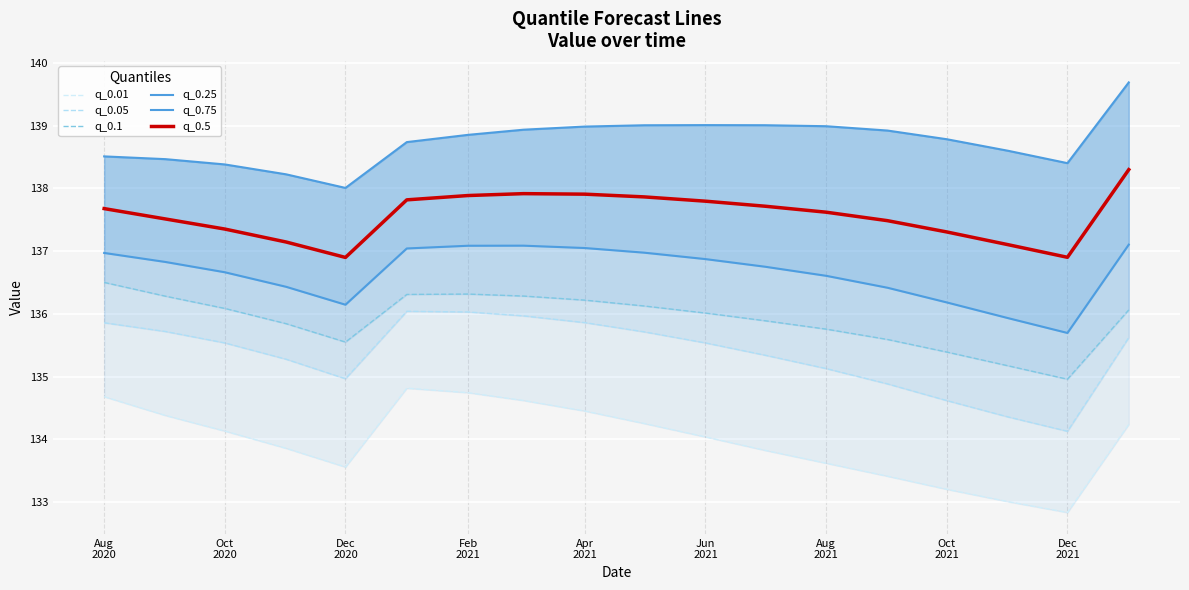

What is the lowest value of the q_0.5 series?

136.9